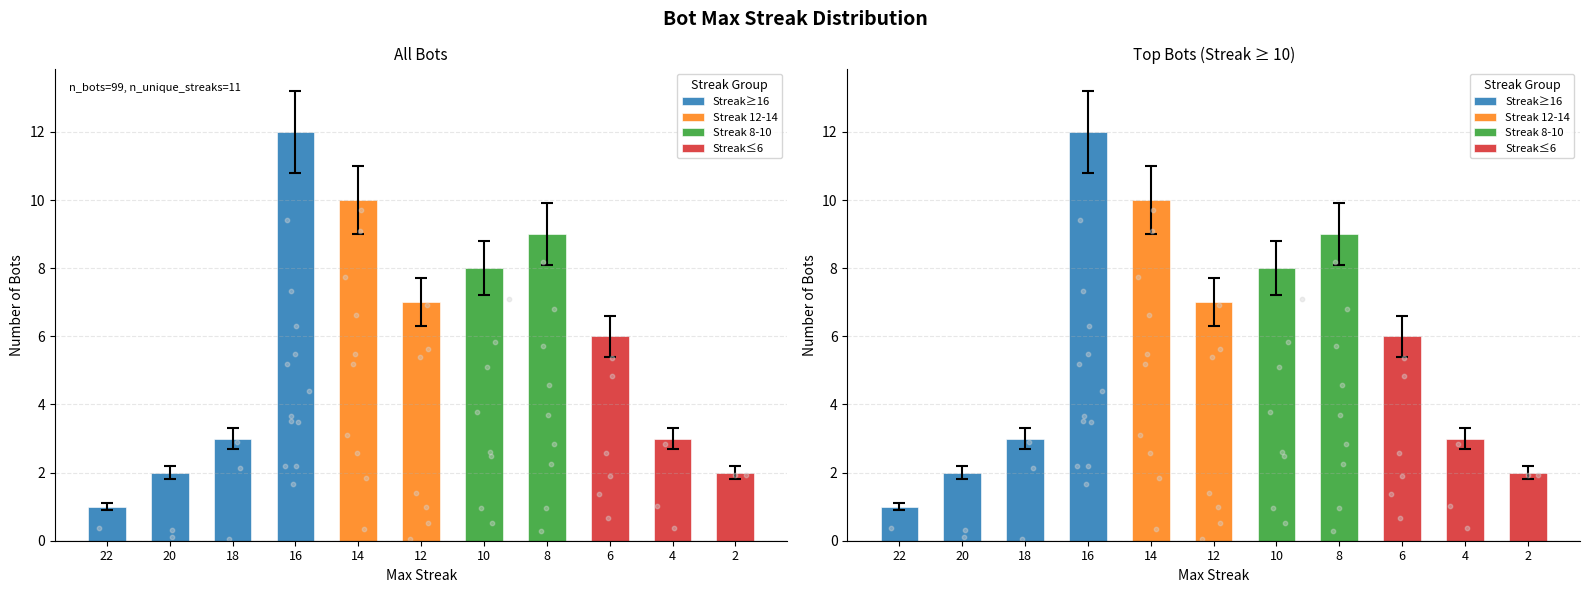

Which series has the widest spread of Y values?

Streak≥16